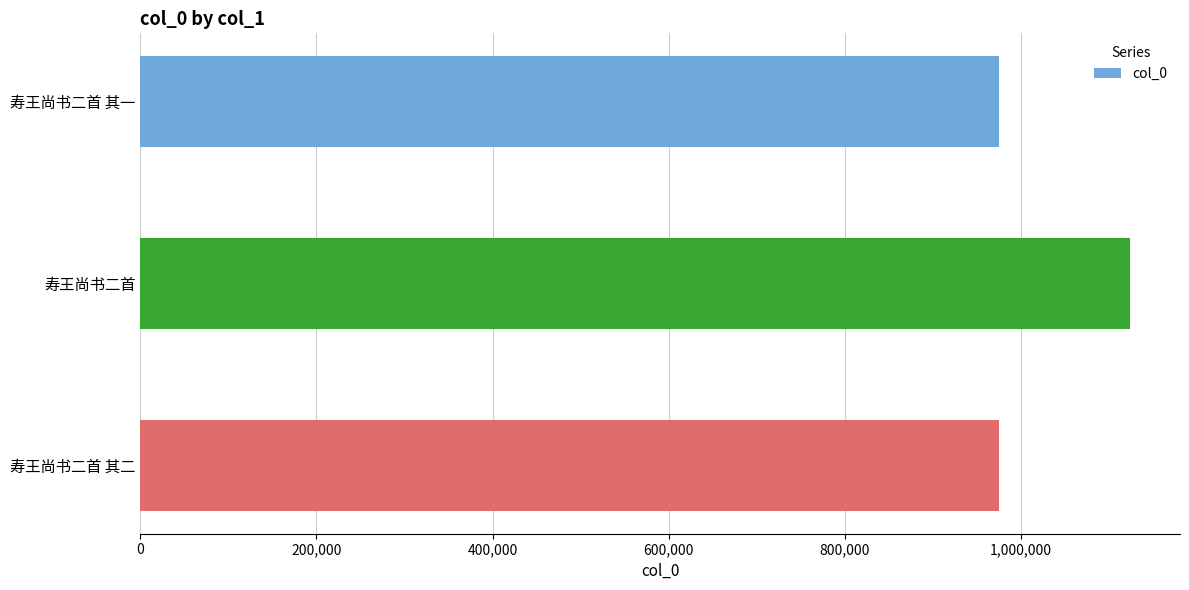

What is the sum of all values?

3074989